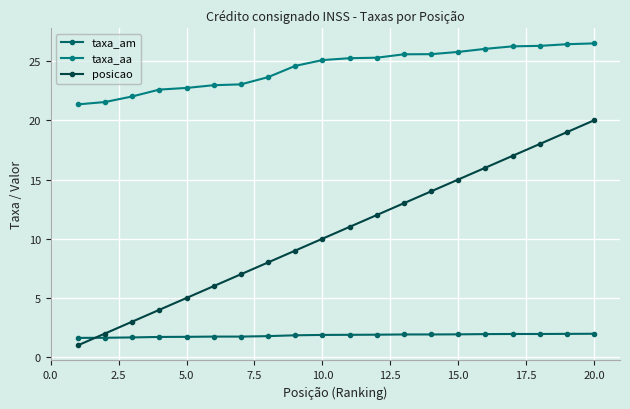

True or false: taxa_aa and taxa_am cross at least once.

False